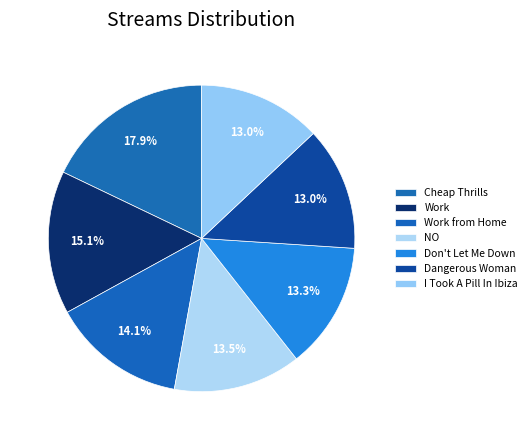

How much of the chart is everything except Work?

84.9%